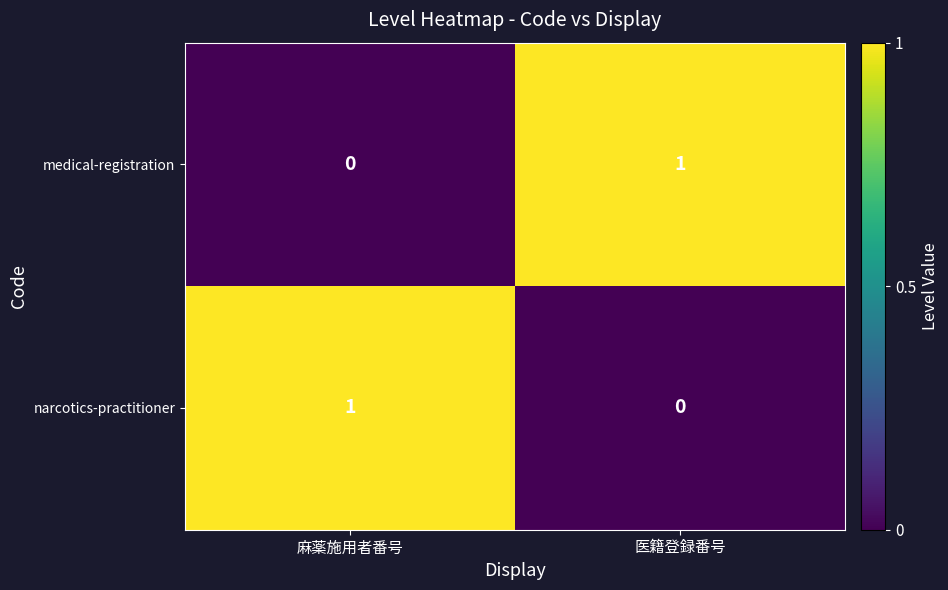

Is it true that narcotics-practitioner equals 1 at 麻薬施用者番号?

True